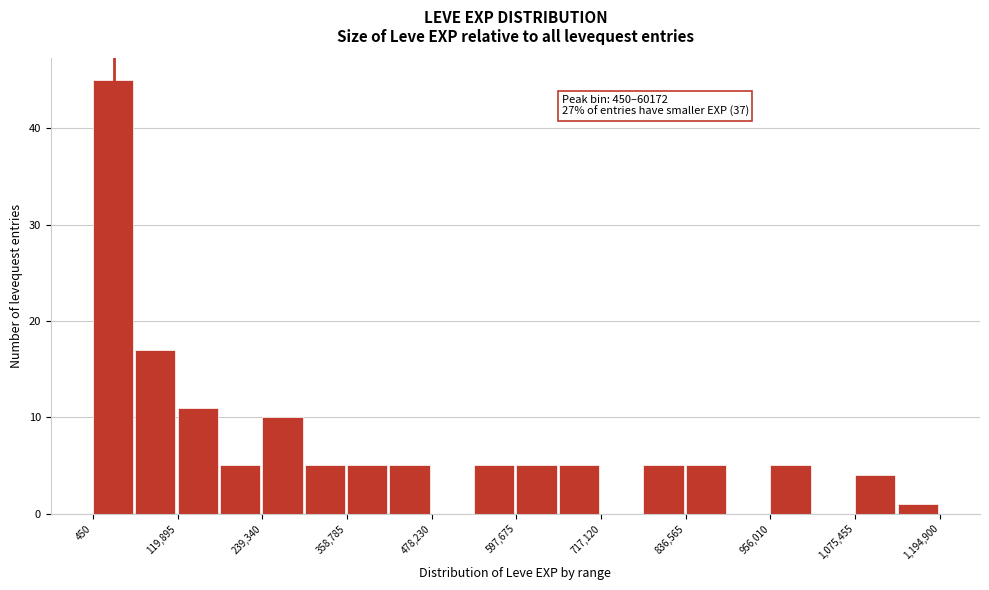

Around what value on the x-axis is the tallest bar? Give the approximate position of its centre, as read against the axis.

20000